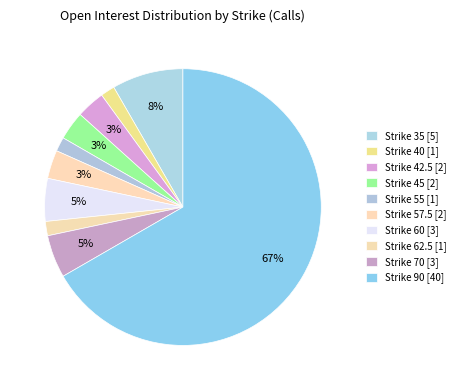

How many segments does this pie chart have?

10